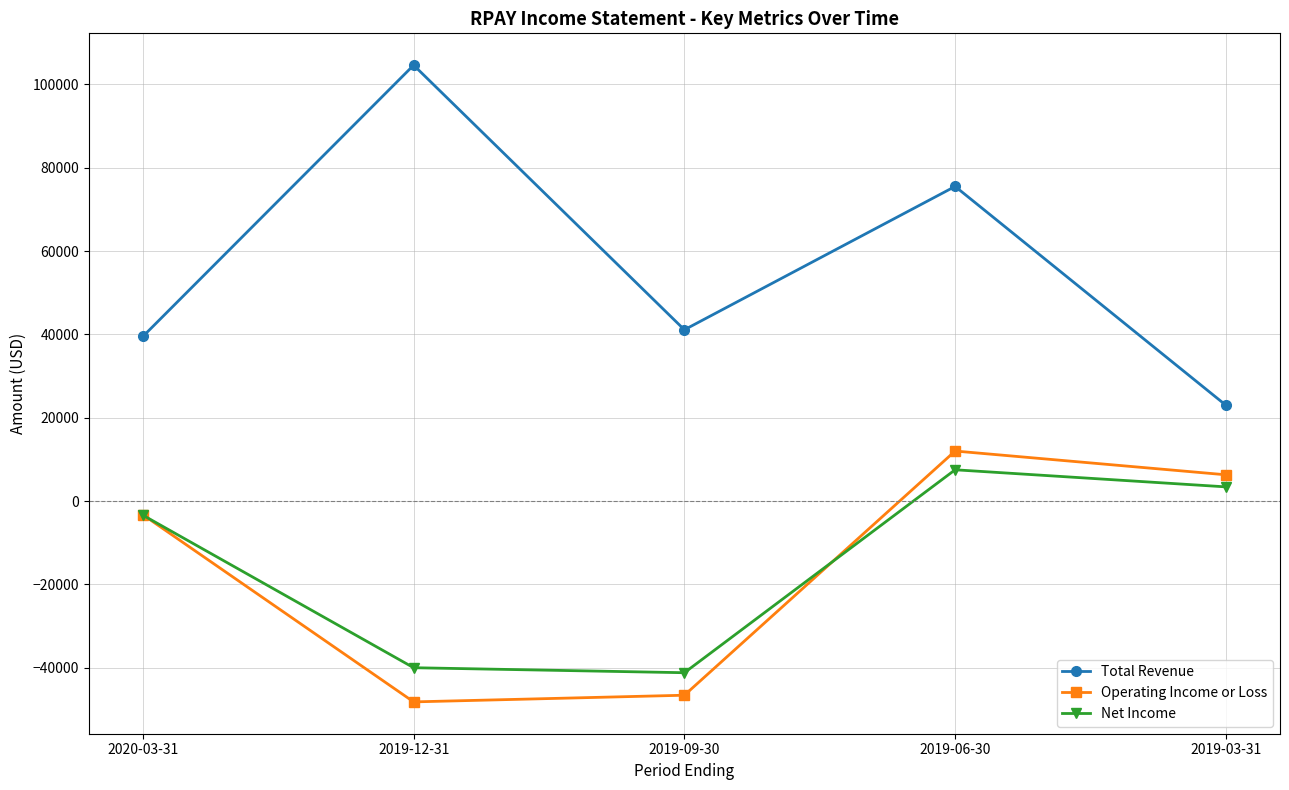

Which series has the largest range (max minus min)?

Total Revenue